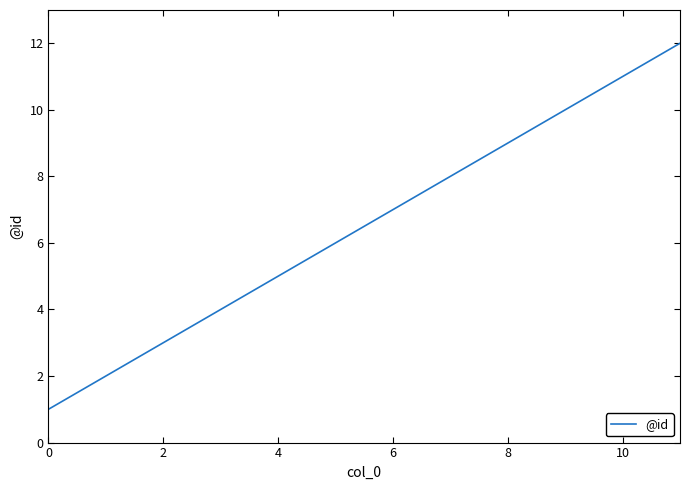

How many lines are shown in the chart?

1